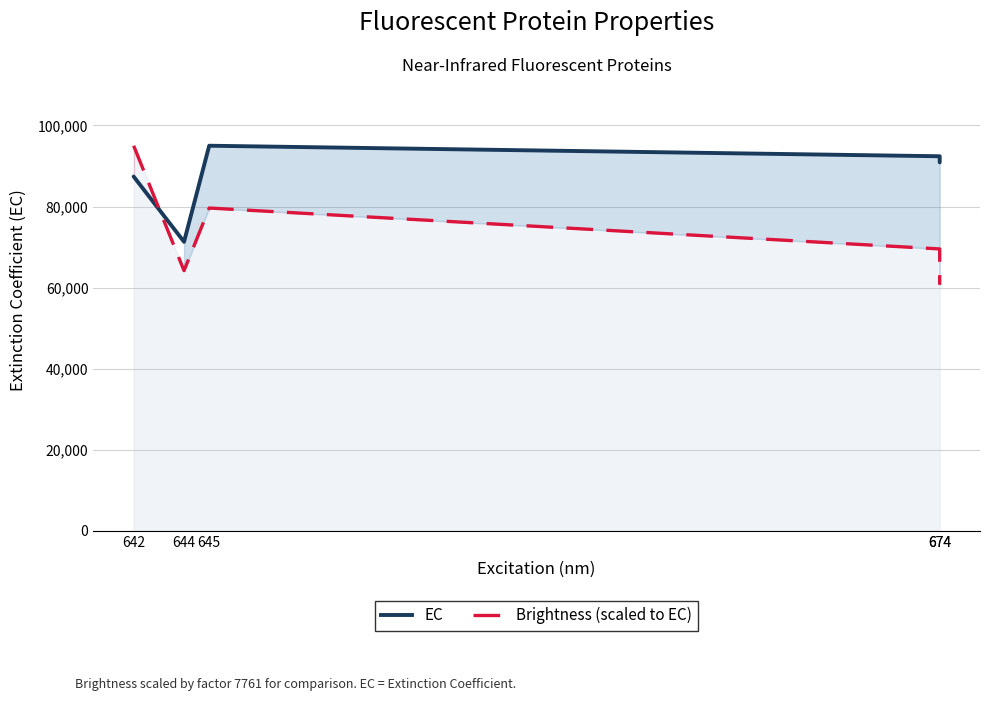

At which label does Brightness (scaled) first exceed 69542?

642